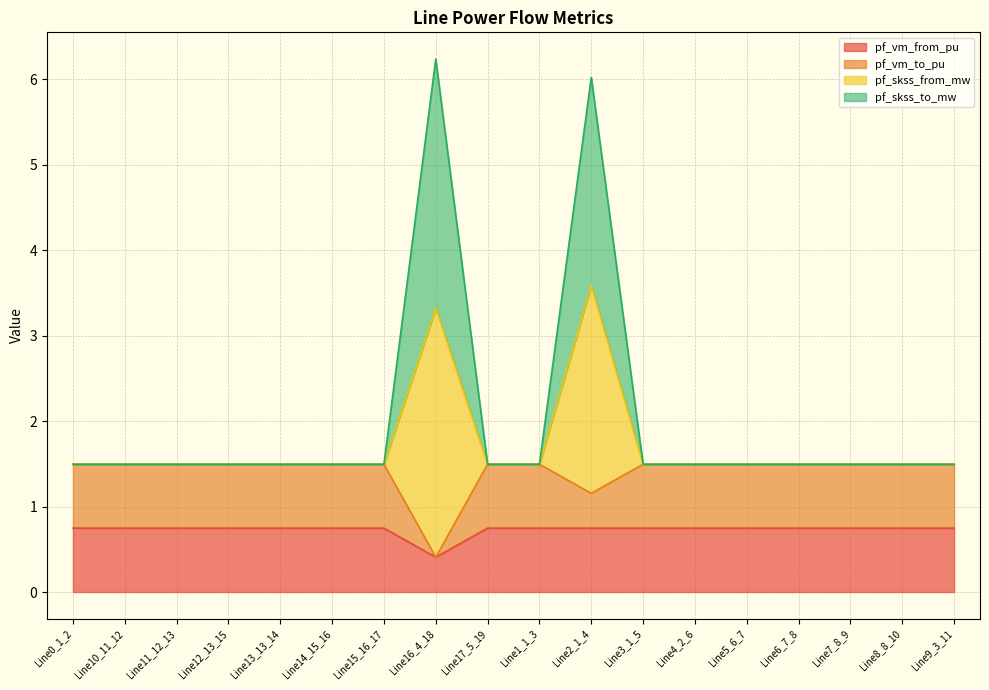

At which label is pf_skss_to_mw closest to 2?

Line15_16_17